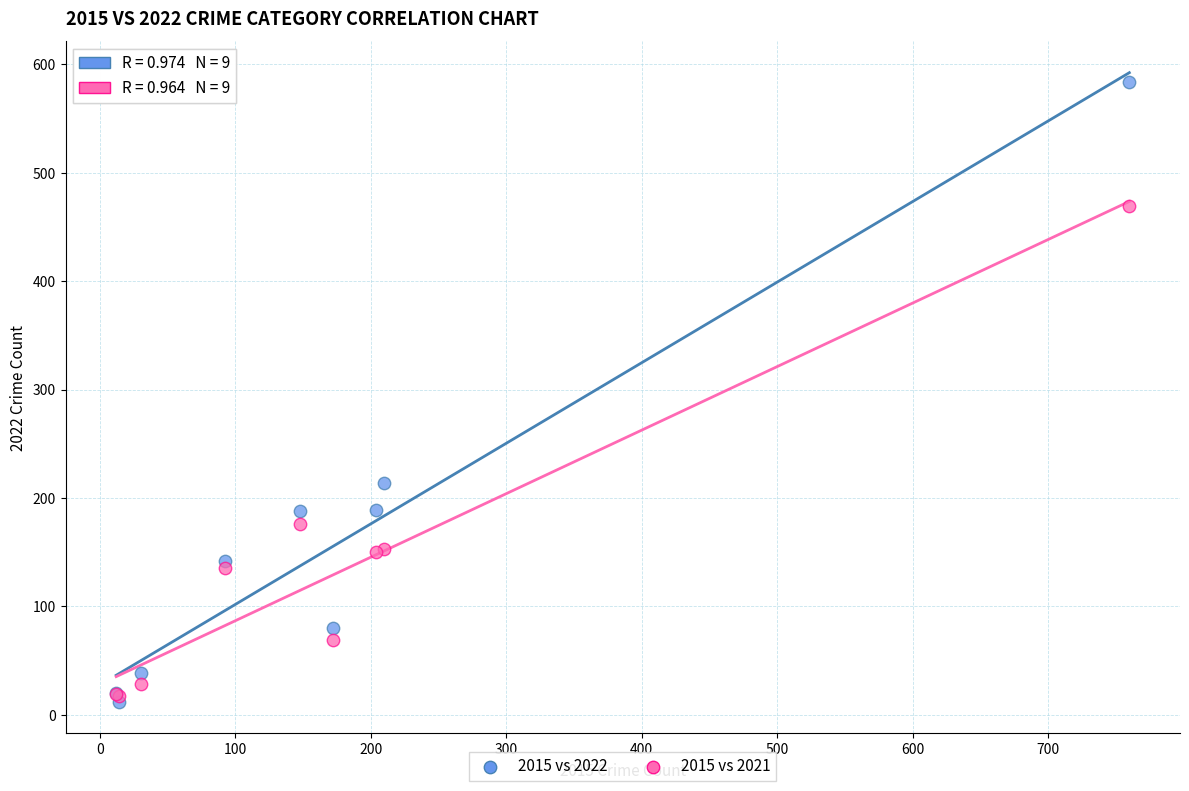

In the 2015 vs 2022 series, what Y value is closest to 298?

214